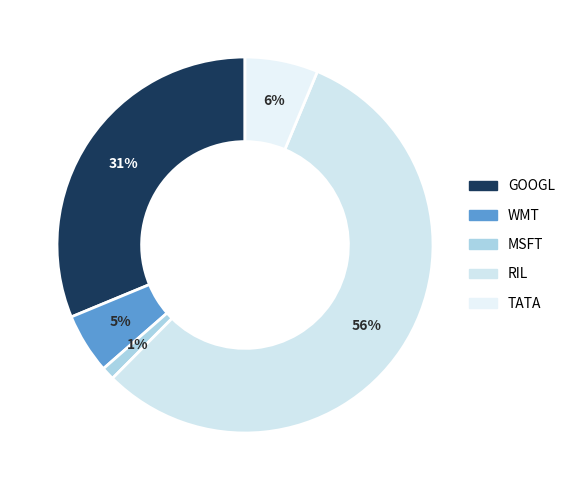

How many segments does this pie chart have?

5